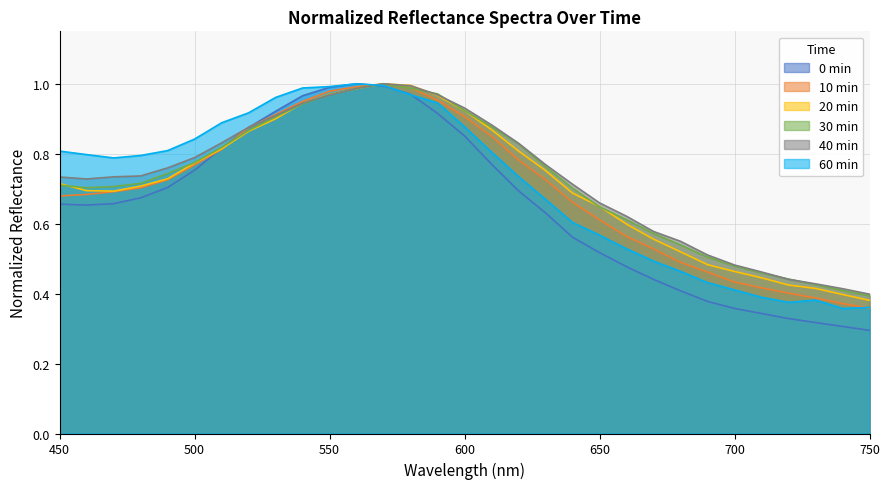

True or false: 20 min and 0 min intersect in this chart.

True